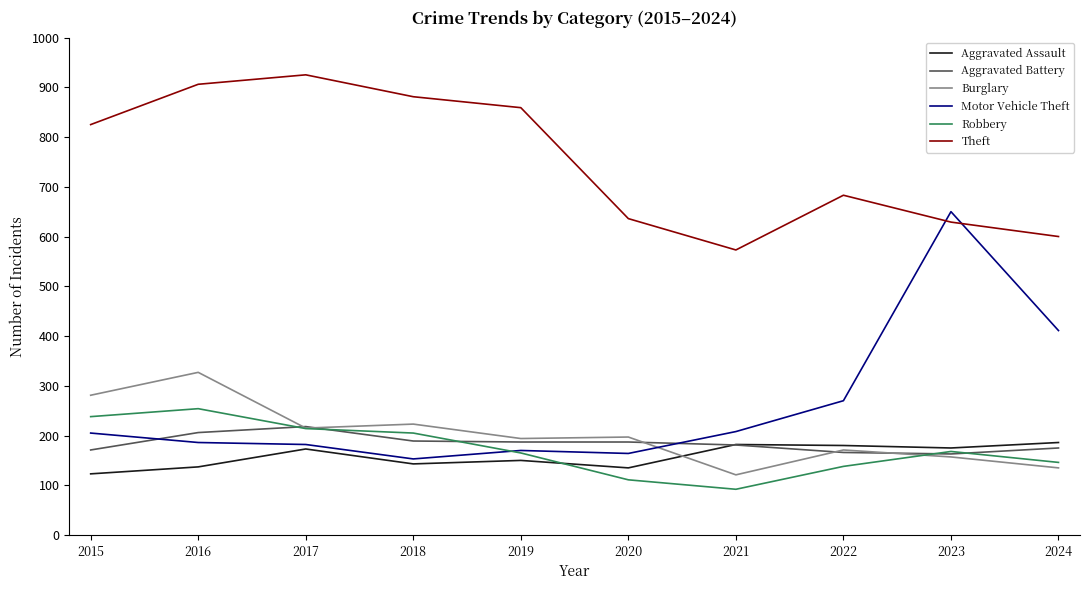

Is the value of Aggravated Assault at 2019 greater than the value of Aggravated Battery at 2024?

No